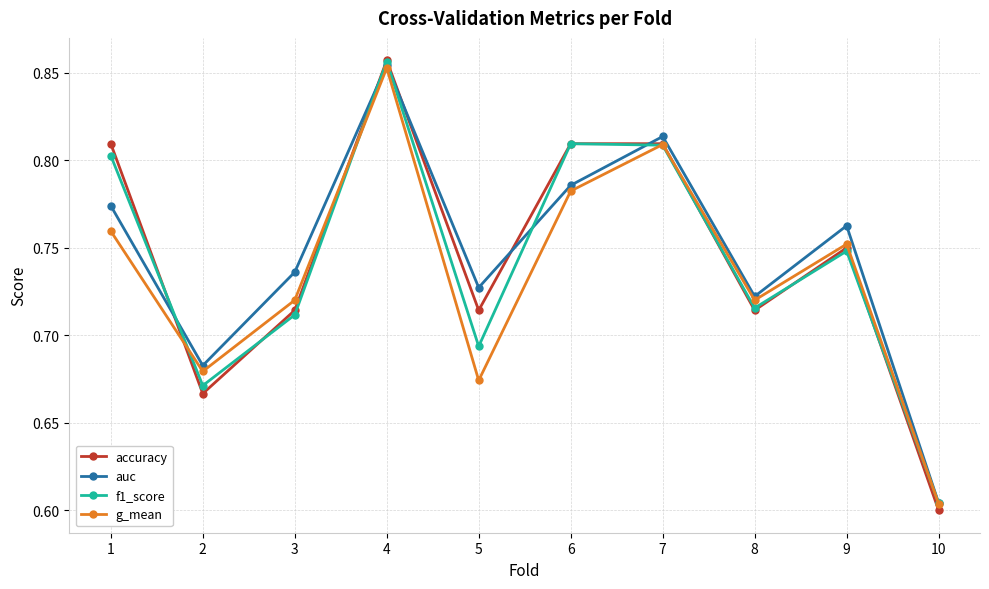

At how many categories does at least one series exceed 0?

10